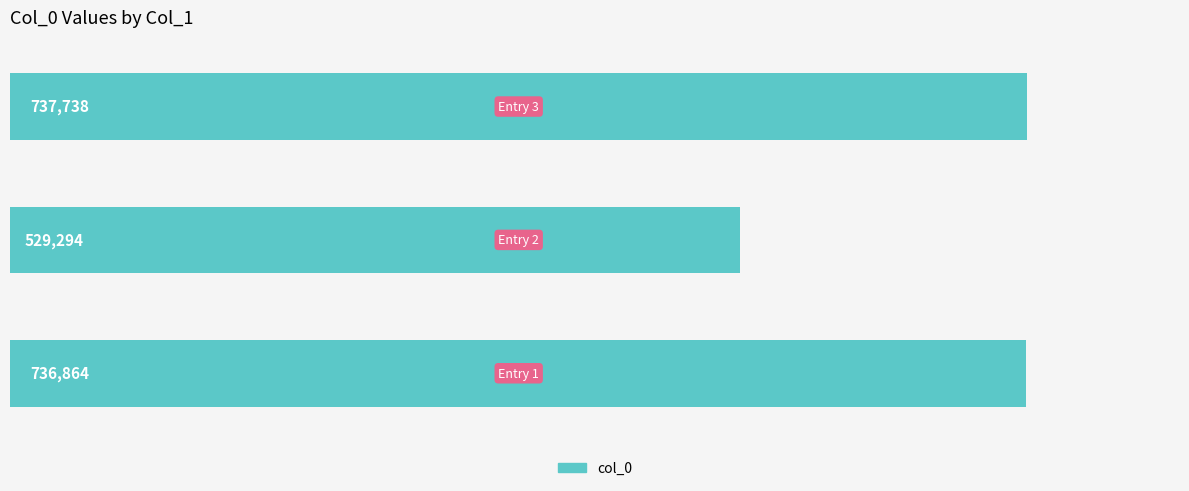

Reading top to bottom, list all the values displayed in this chart.

737738	529294	736864